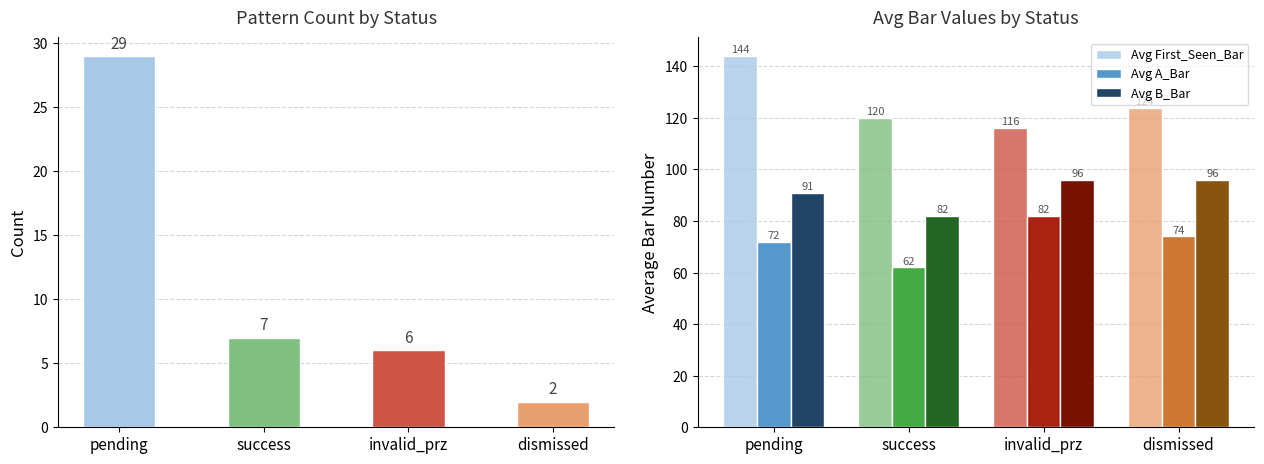

Does the chart contain any negative values?

No